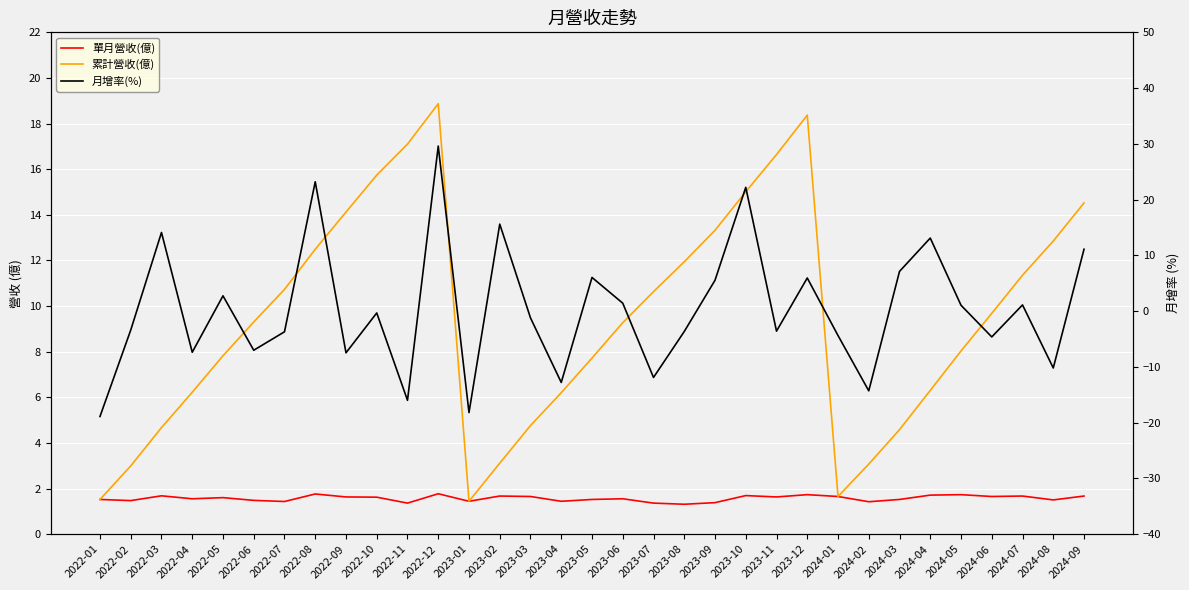

The 月增率(%) series shows 6.0 at 2023-05. True or false?

True